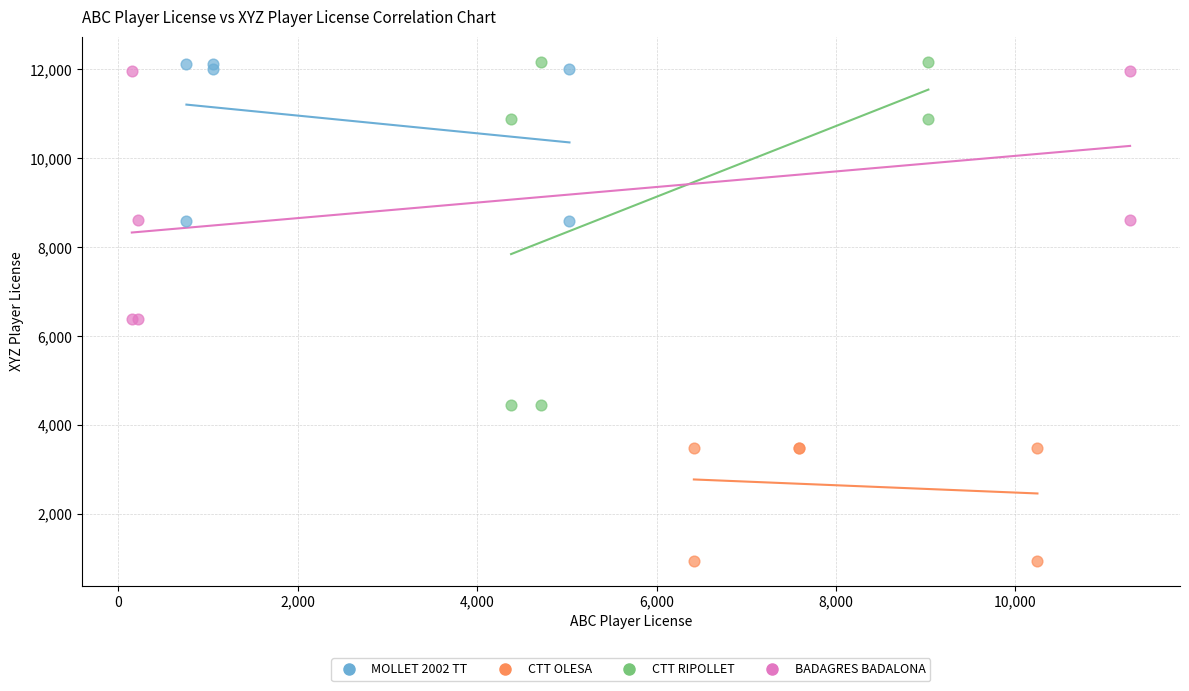

What are all the series names shown in the legend?

MOLLET 2002 TT, CTT OLESA, CTT RIPOLLET, BADAGRES BADALONA